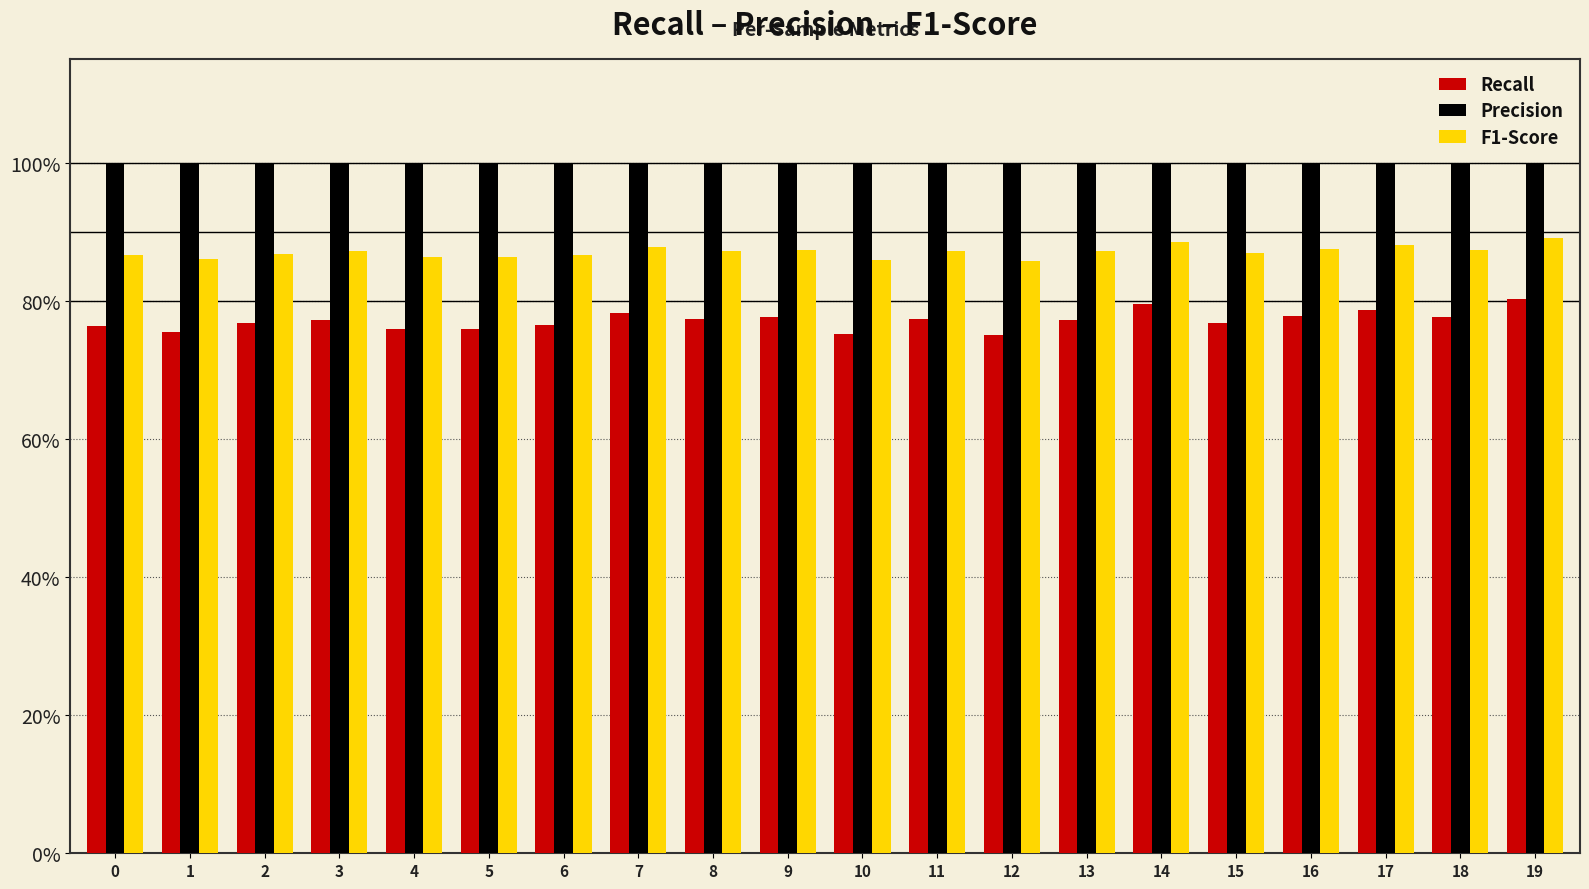

List the series in order of their overall mean, highest first.

Precision, F1-Score, Recall